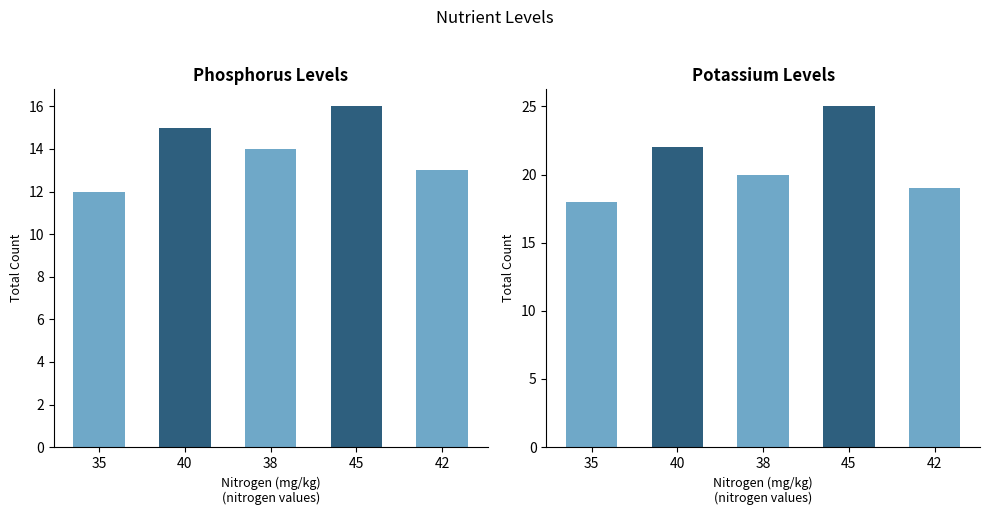

Is the value of phosphorus at 45 greater than the value of potassium at 40?

No